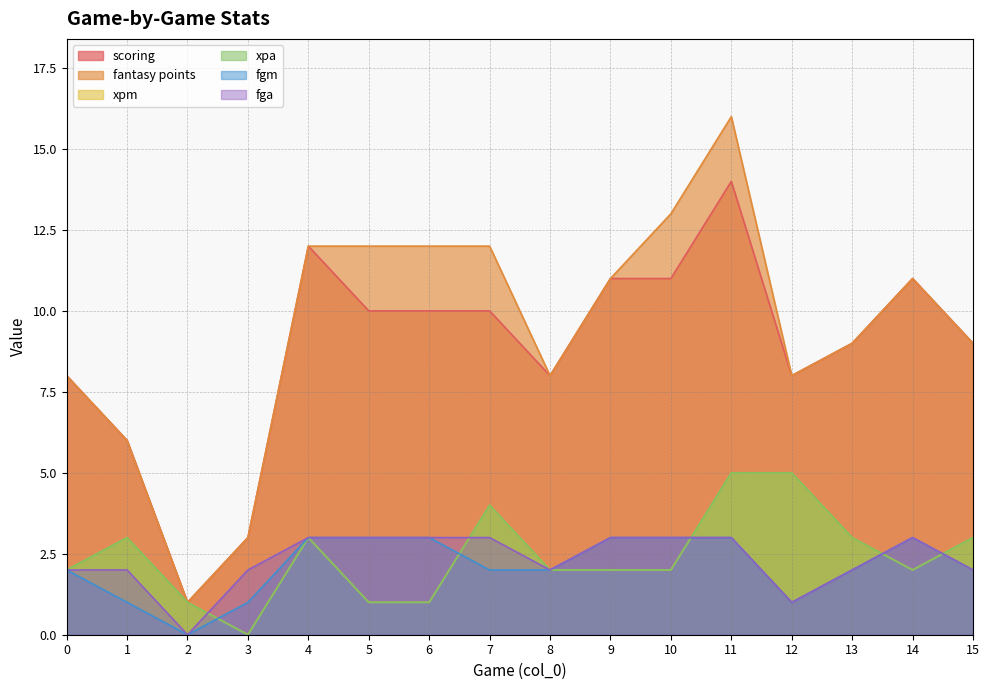

Which series has the largest range (max minus min)?

fantasy points